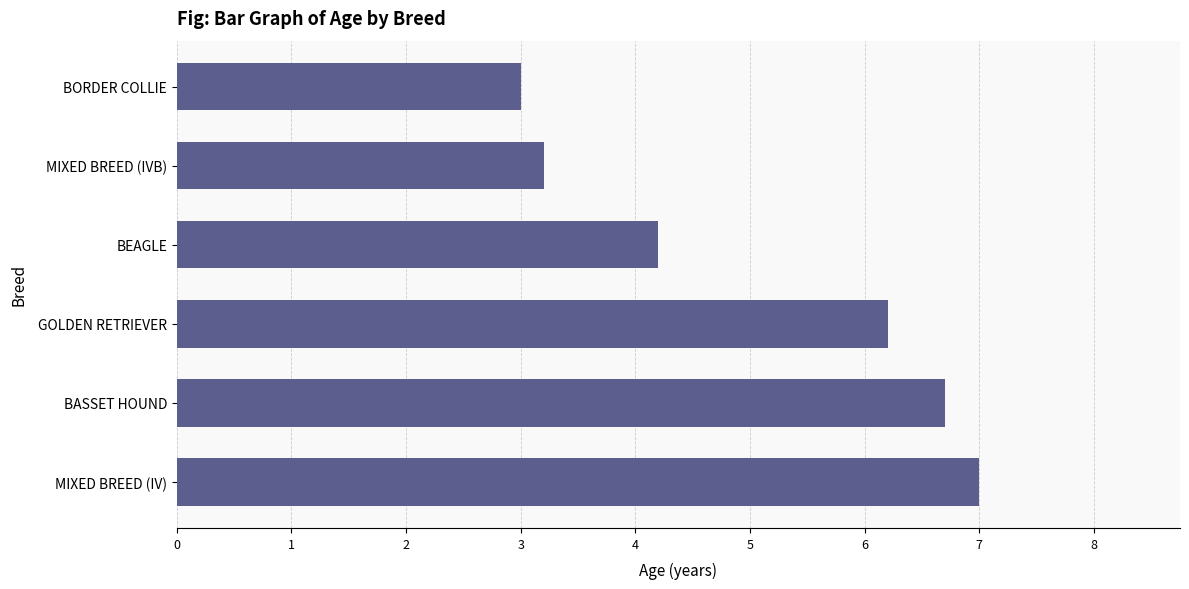

Are the bars grouped side by side (vs. stacked)?

No